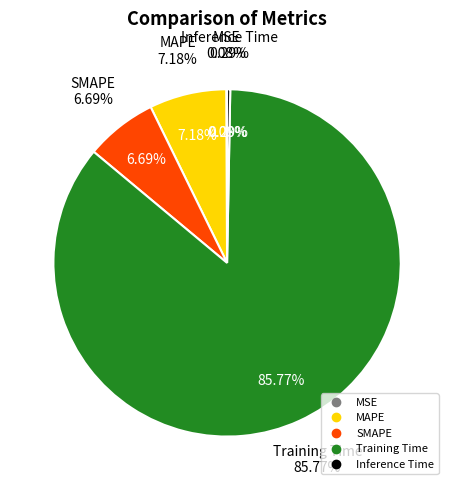

What is the largest slice in the pie chart?

Training Time